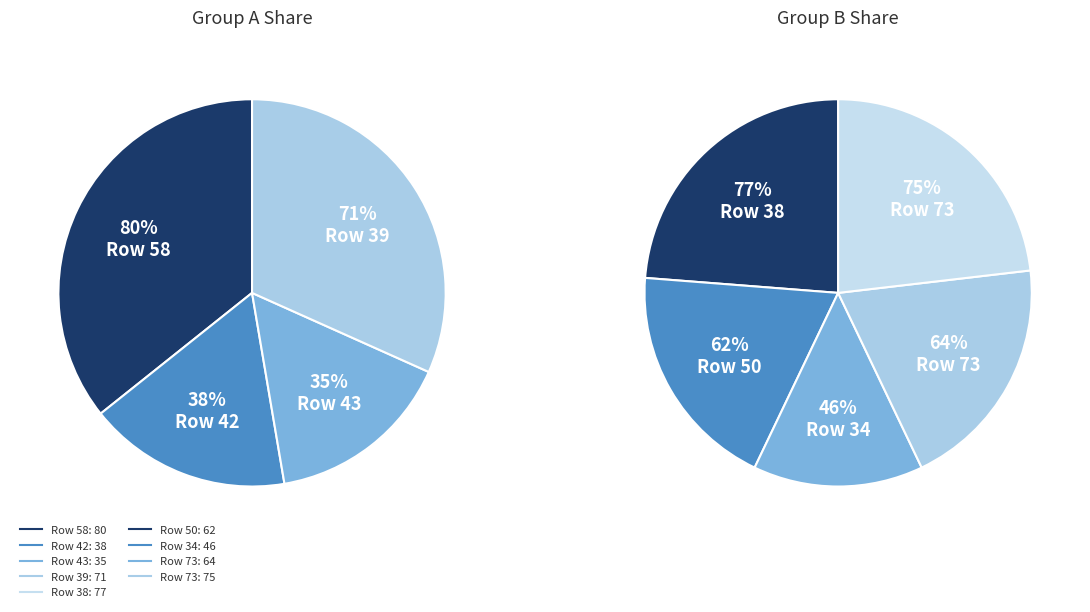

What portion of the pie excludes 34?

91.6%